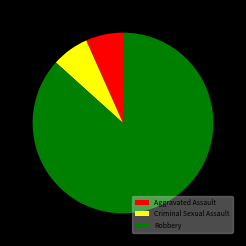

Which slice is the largest?

Robbery